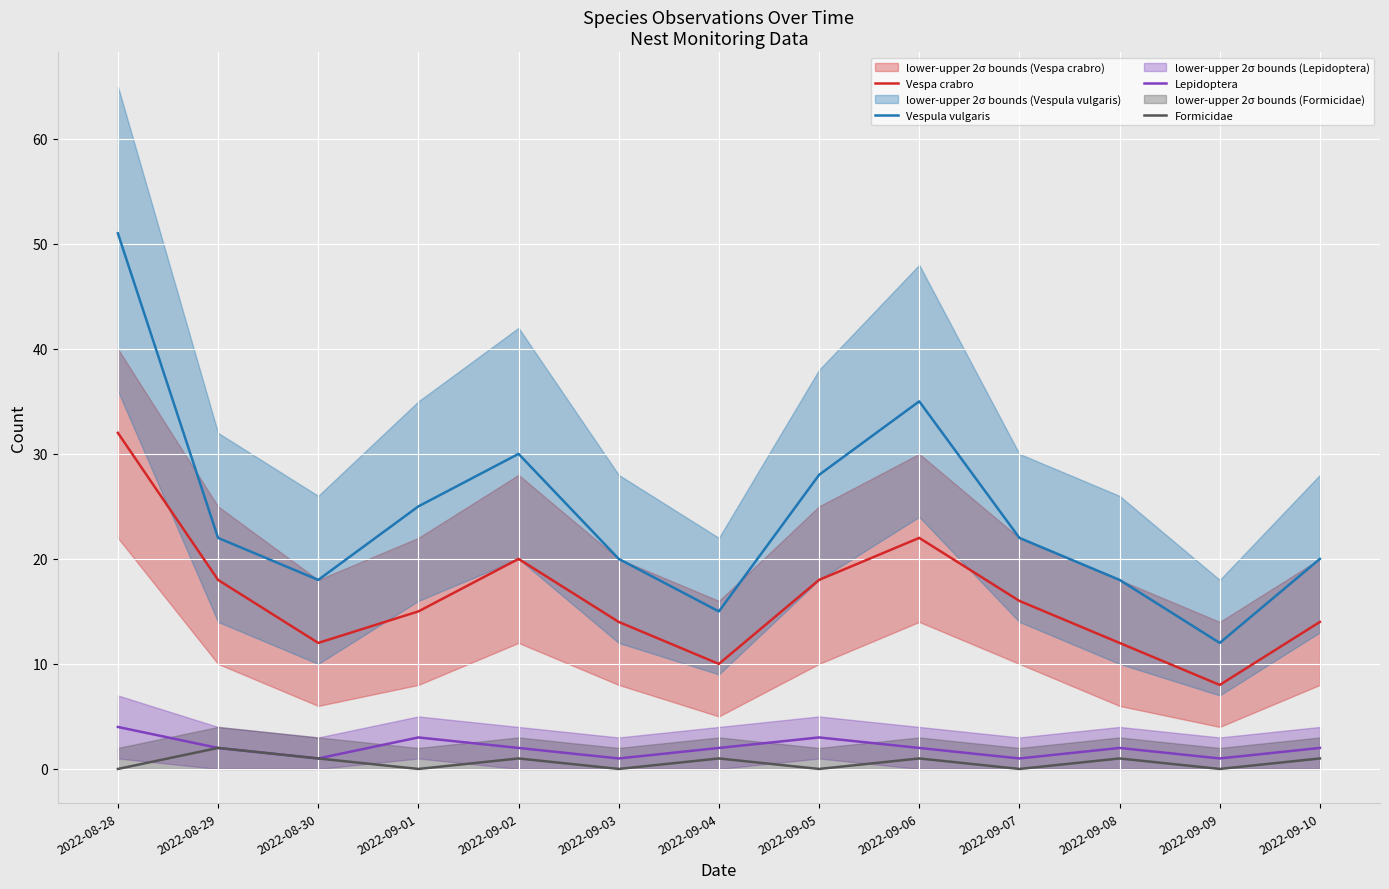

Is it true that Lepidoptera equals 2 at 2022-09-03?

False